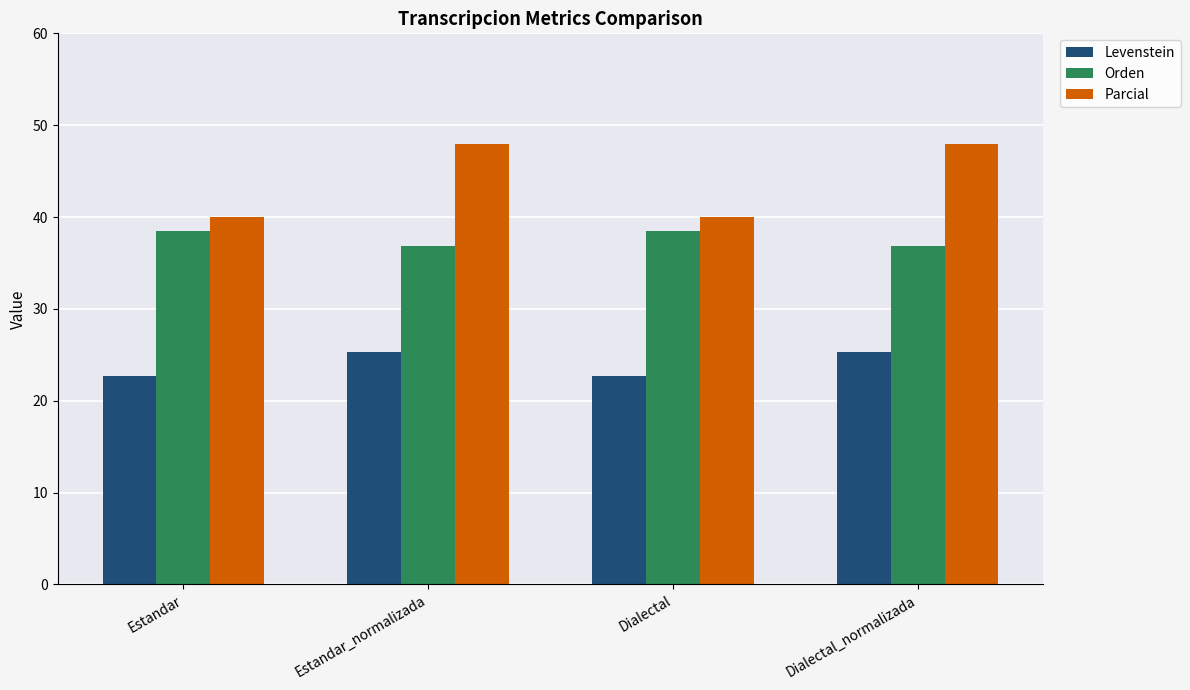

What is the lowest value of the Parcial series?

40.0